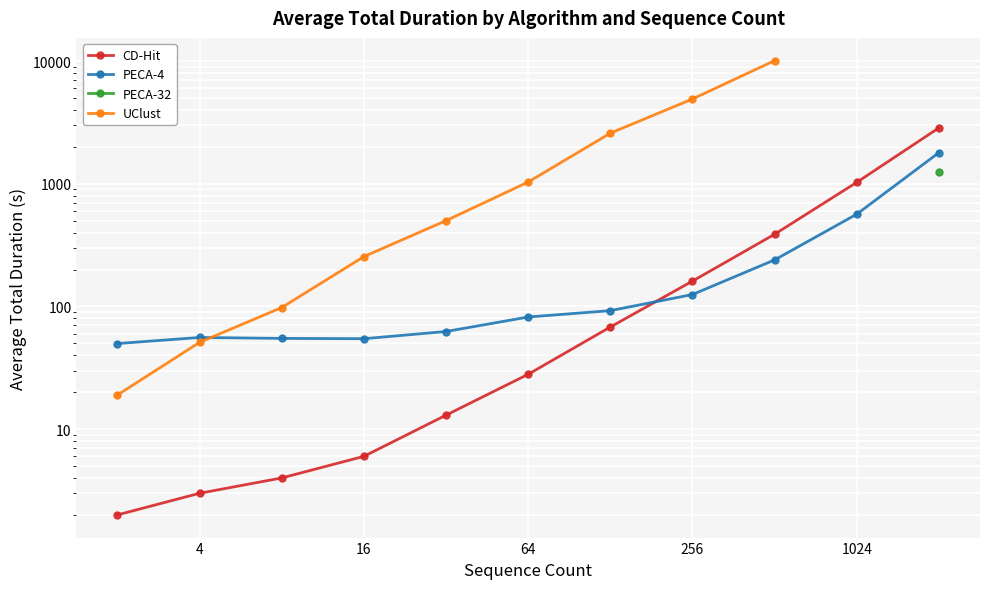

True or false: the data shows 2 at labels.

True